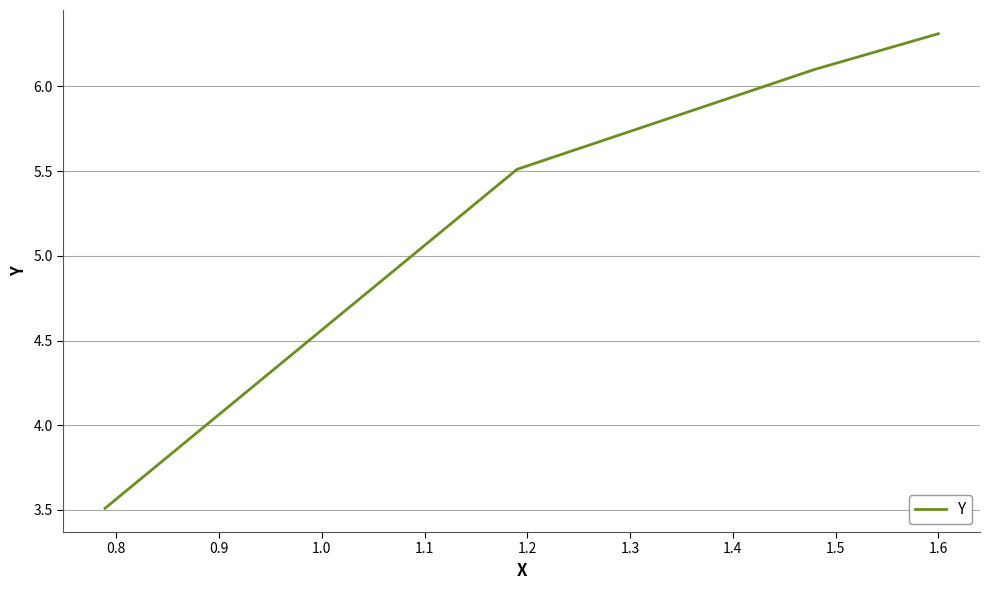

How many series are shown in this chart?

1